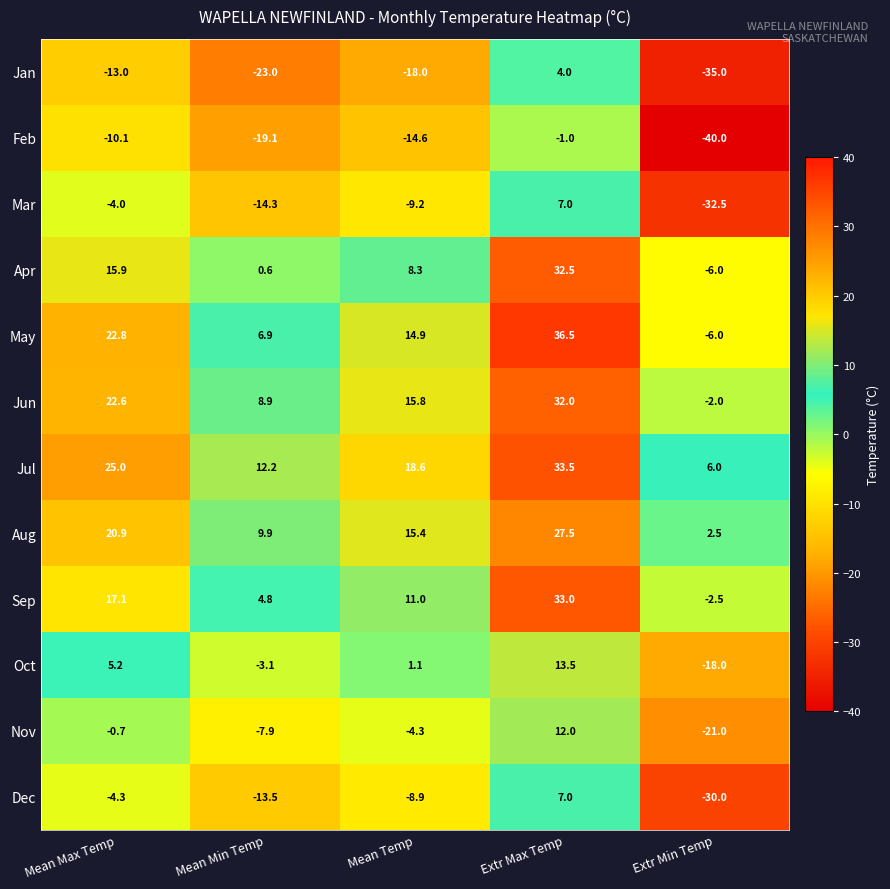

Rank the categories by Mar value from highest to lowest.

Extr Max Temp, Mean Max Temp, Mean Temp, Mean Min Temp, Extr Min Temp